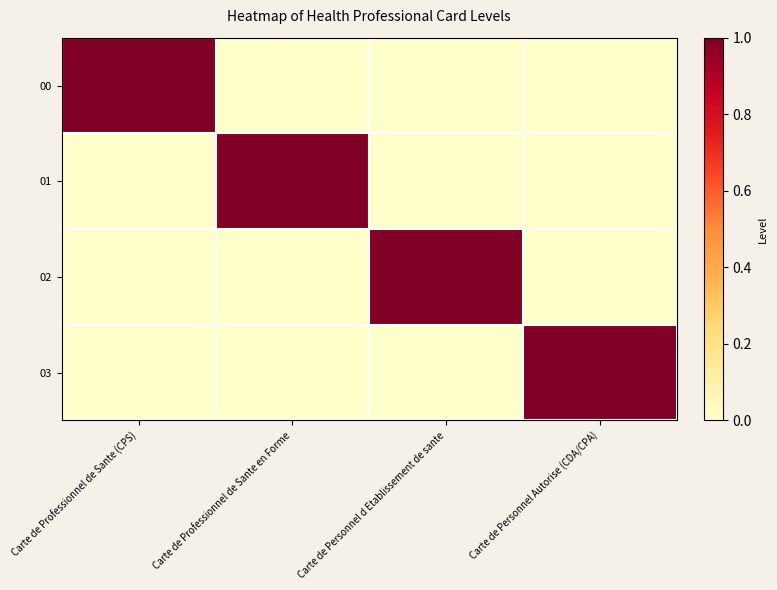

How many categories are shown in the chart?

4